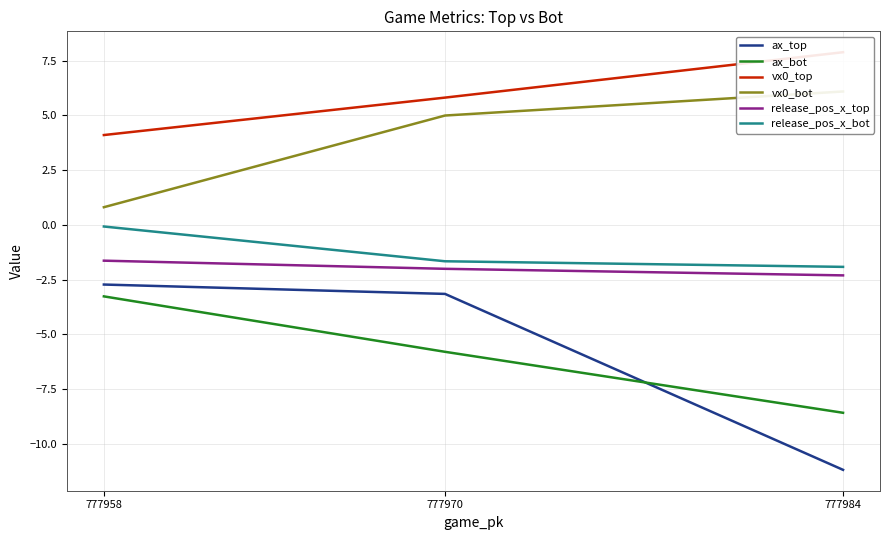

Rank the series by their maximum value, from highest to lowest.

vx0_top, vx0_bot, release_pos_x_bot, release_pos_x_top, ax_top, ax_bot